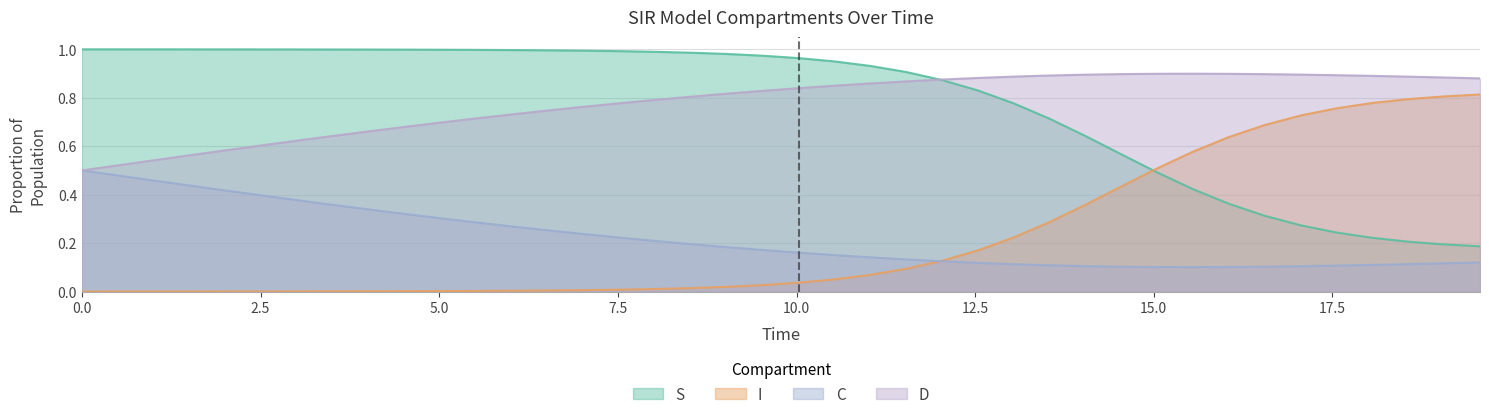

Rank the series by their maximum value, from highest to lowest.

S, D, I, C